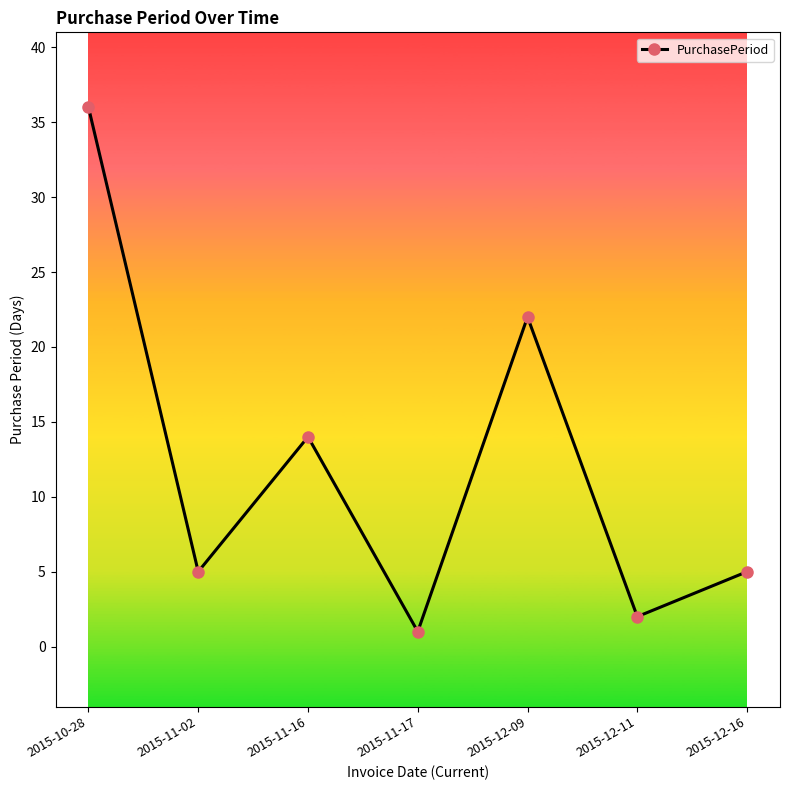

Which category has the lowest value across all series?

2015-11-17